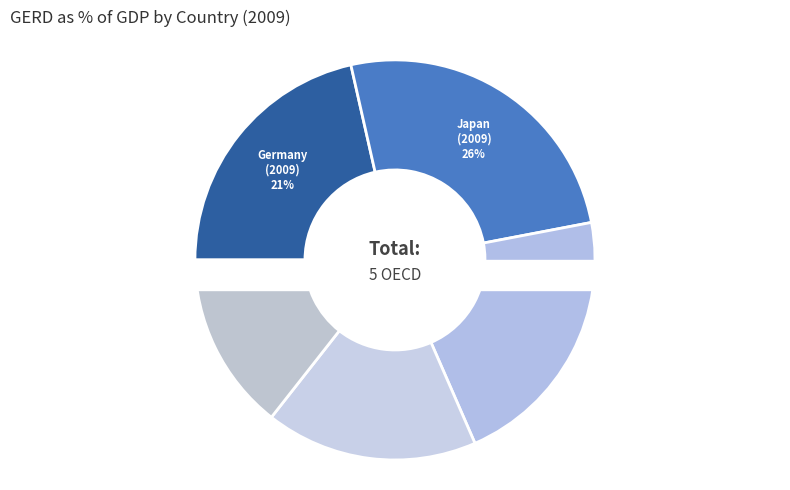

How many segments does this pie chart have?

5